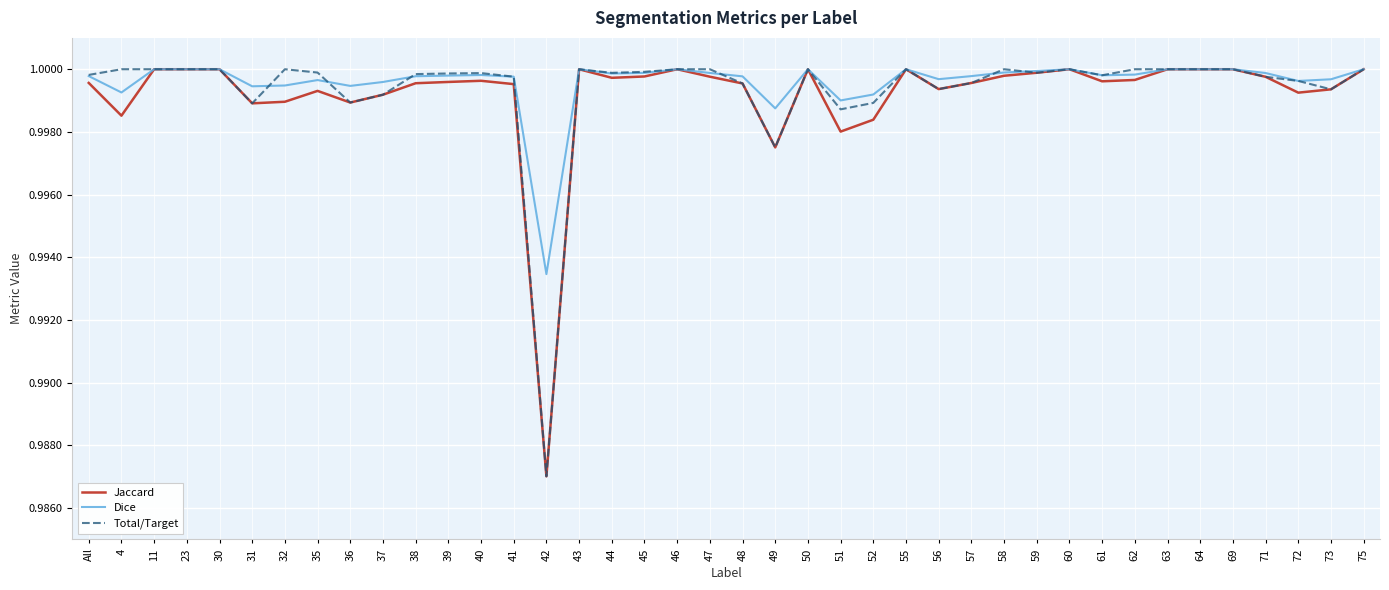

What are all the series names shown in the legend?

Jaccard, Dice, Total/Target